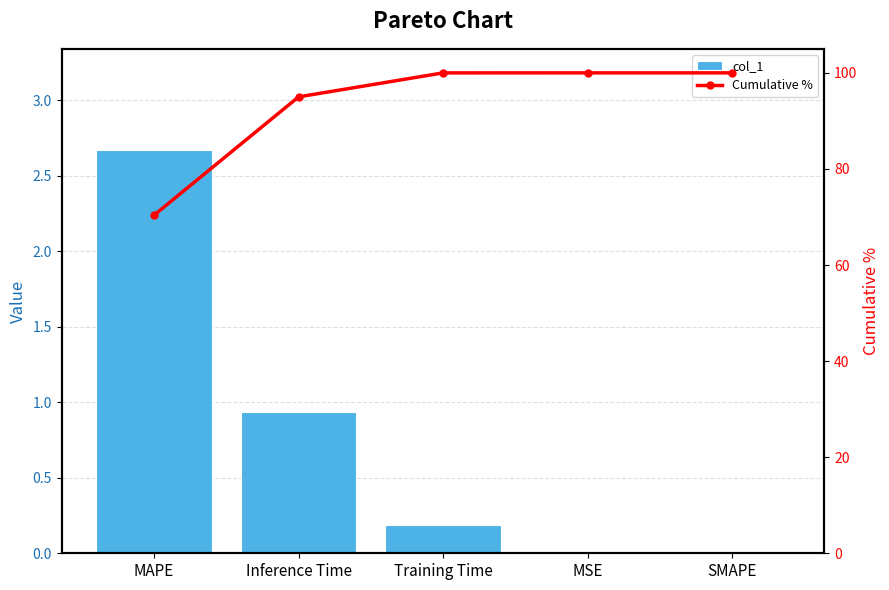

Which series has the largest total across all categories?

Cumulative %